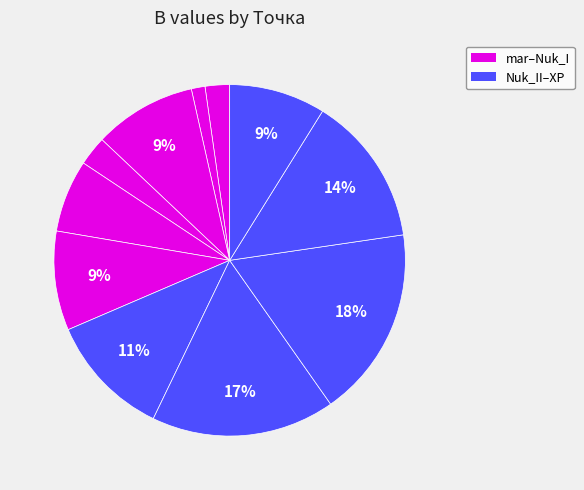

Count the number of slices in the pie.

11